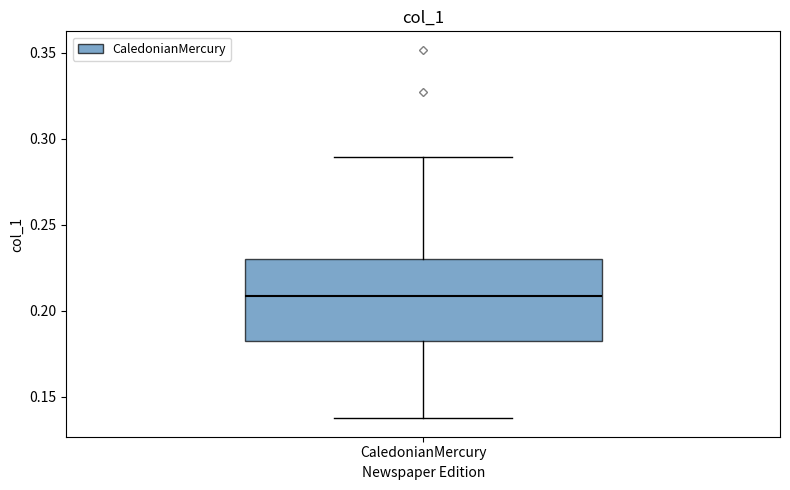

Transcribe this box plot: give where the median line is, the range the box spans, and where the two whiskers end, as read against the y-axis. The values are not printed on the chart, so give them approximately, as read against the axis.

median 0.210, box 0.180 to 0.230, whiskers 0.135 to 0.290